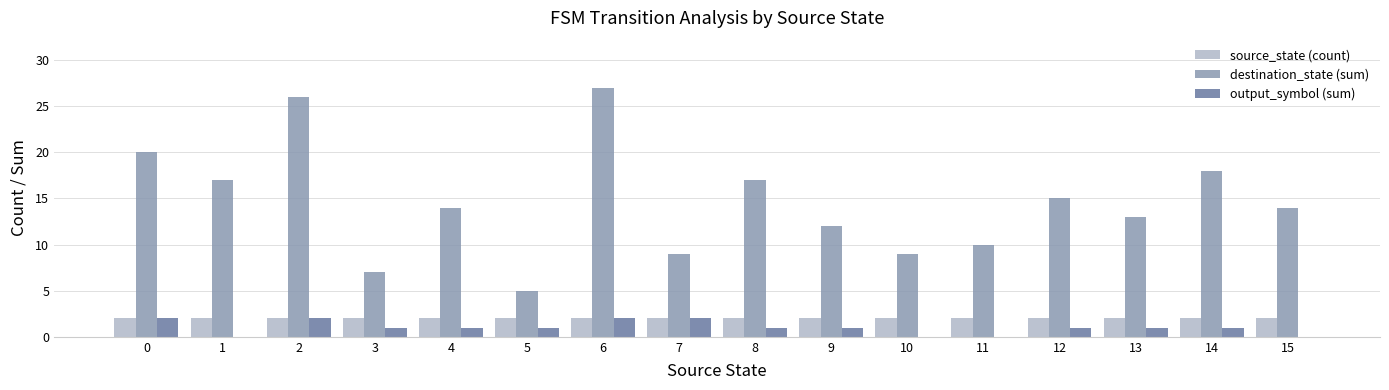

Which series has the largest total across all categories?

destination_state (sum)